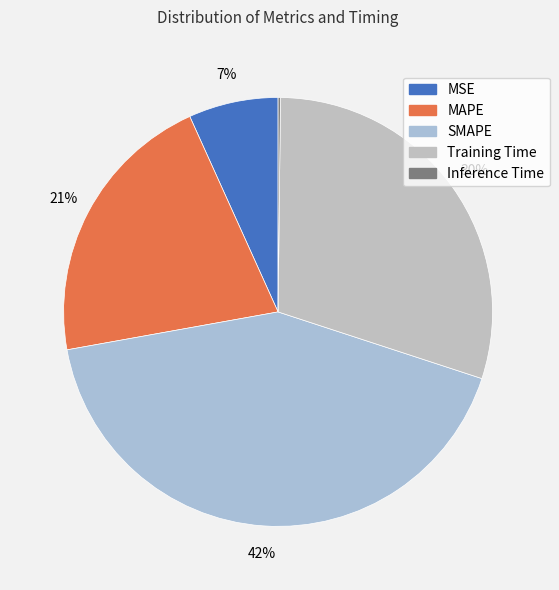

Count the number of slices in the pie.

5